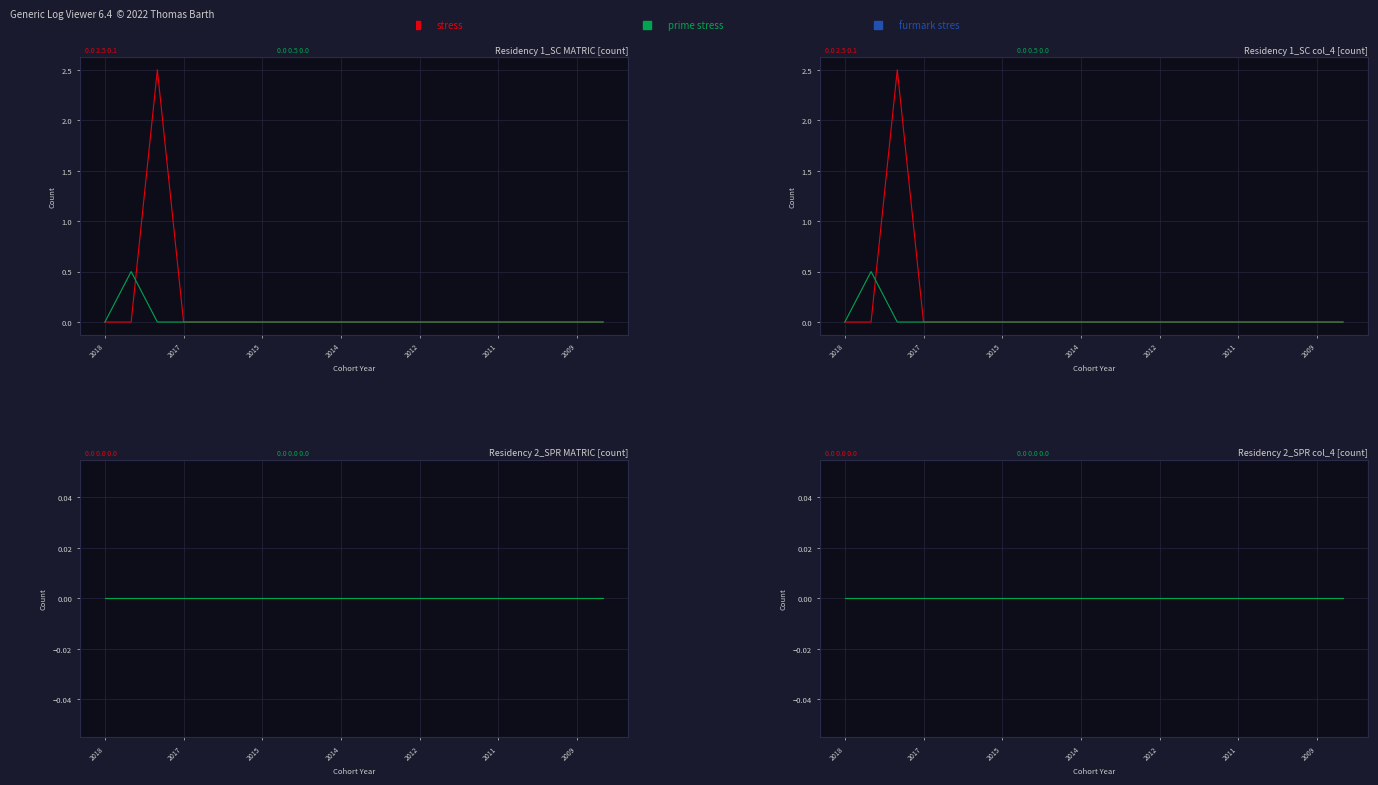

At which category does 2018 reach its first local peak?

2018